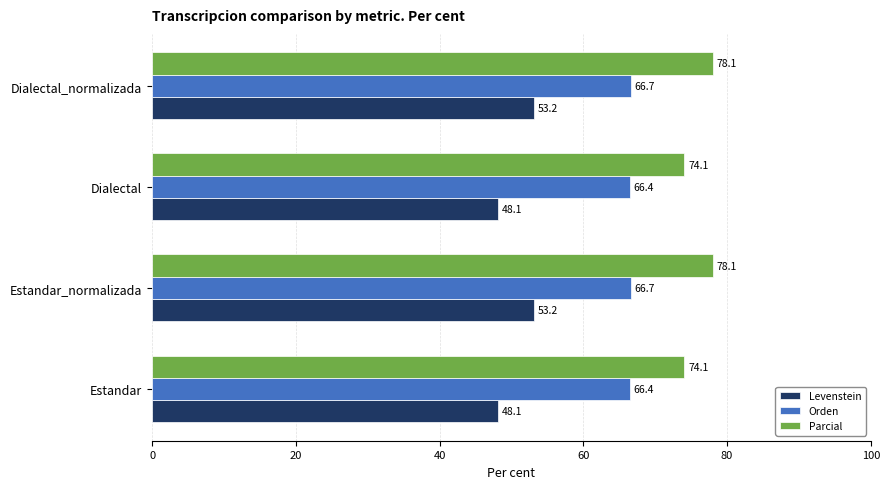

List the series in order of their overall mean, highest first.

Parcial, Orden, Levenstein